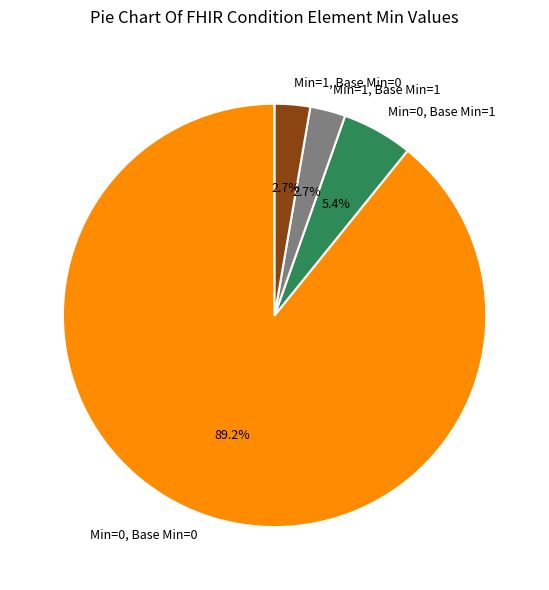

Which slice is the largest?

Min=0, Base Min=0